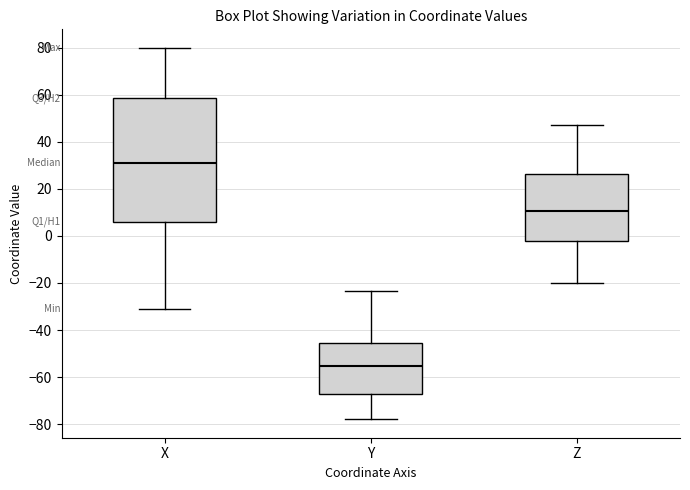

Comparing the boxes themselves (not the whiskers), which one is the tallest?

X